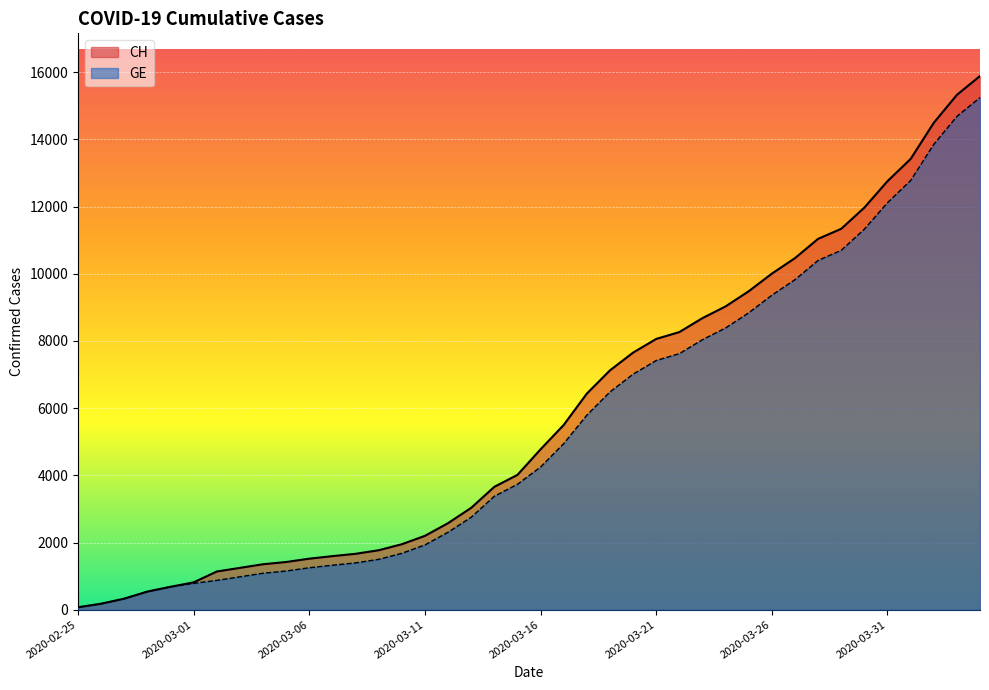

True or false: GE and CH cross at least once.

False